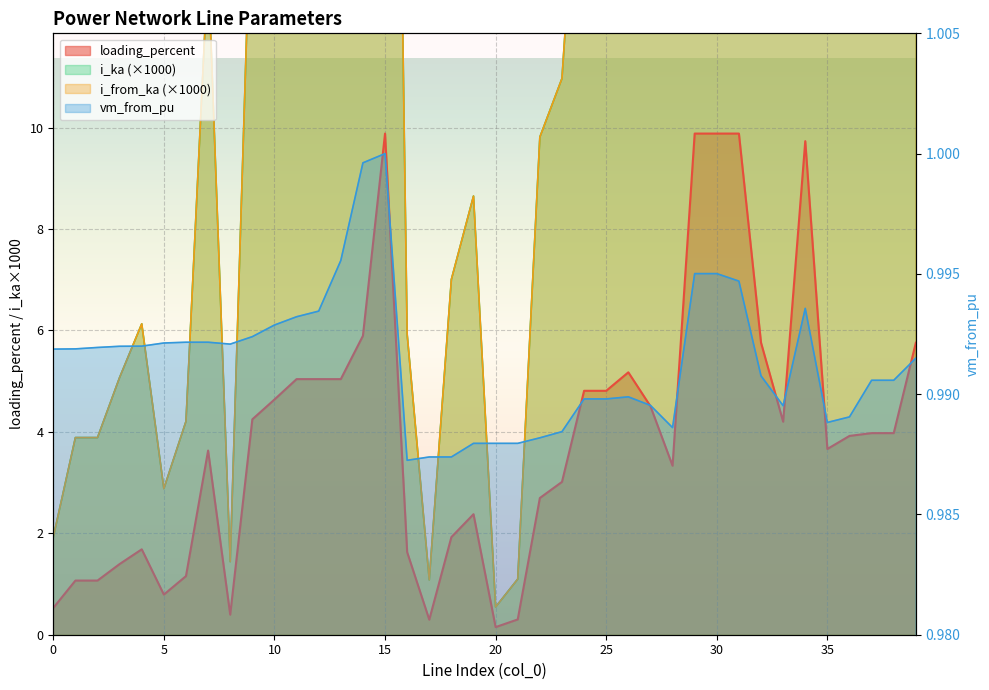

Rank the series at 13 from highest to lowest value.

i_from_ka, loading_percent, i_ka, vm_from_pu